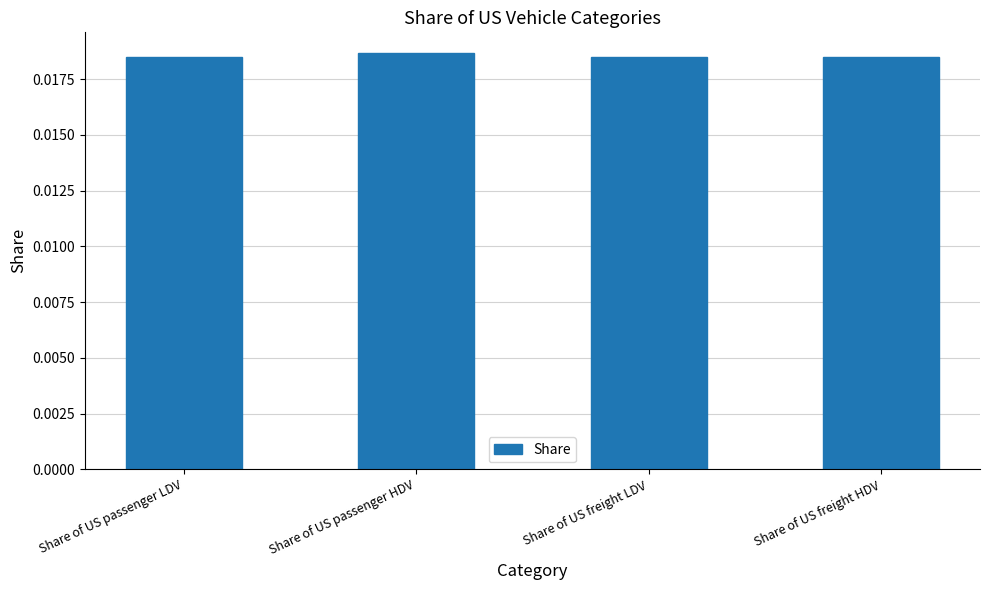

Count the values in the range 0 to 1.

4